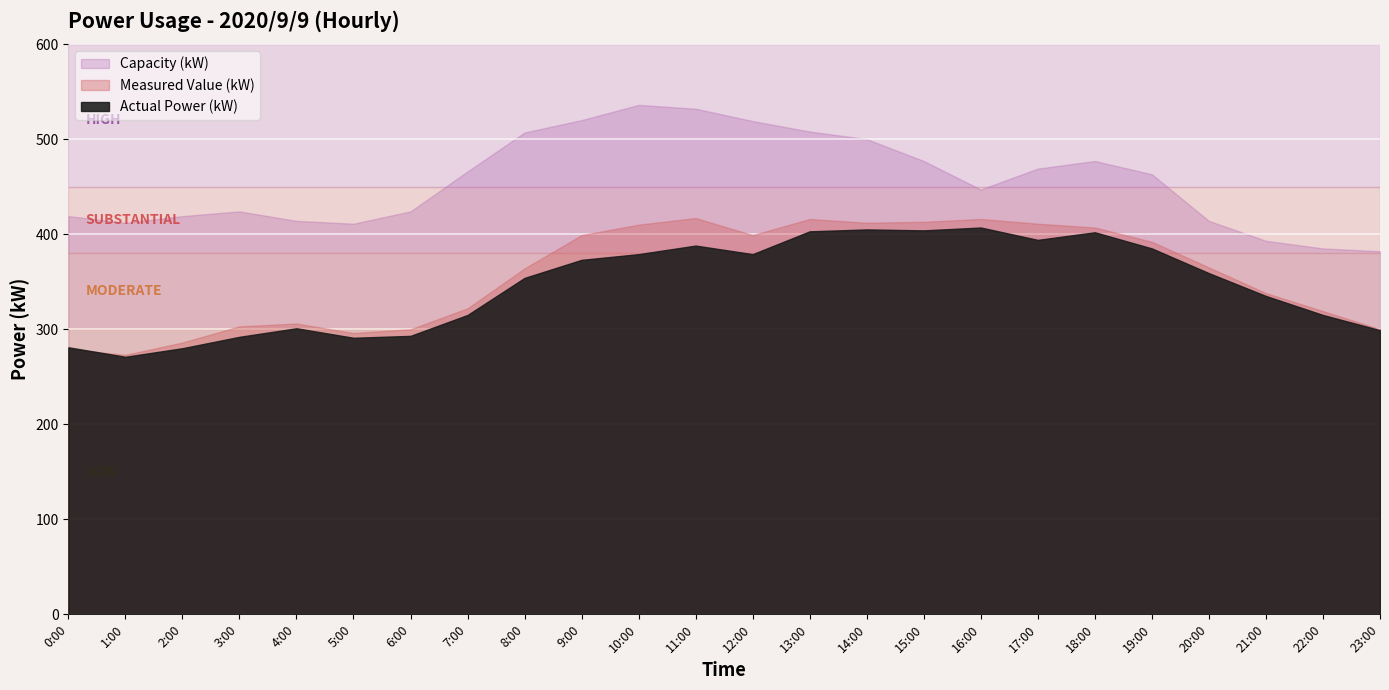

Is it true that Measured Value (kW) equals 286 at 2:00?

True